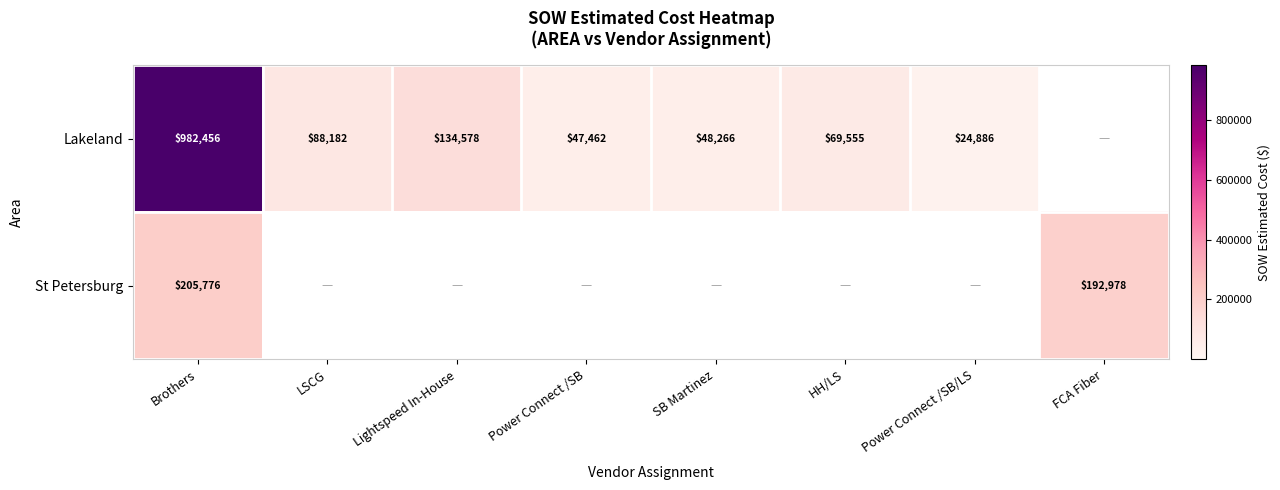

Is it true that Lakeland equals 24886 at Power Connect /SB/LS?

True